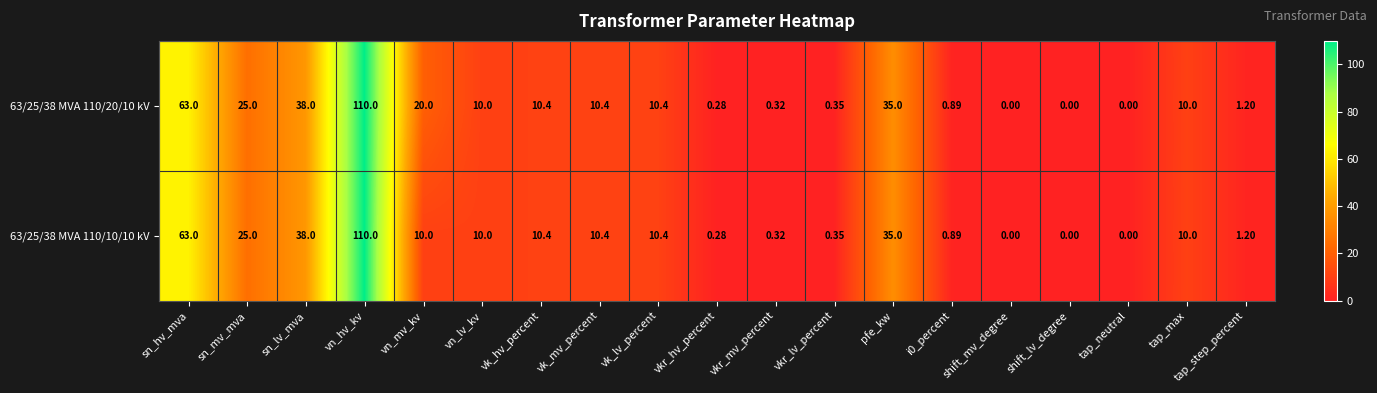

At which category is the sum across all series the highest?

vn_hv_kv